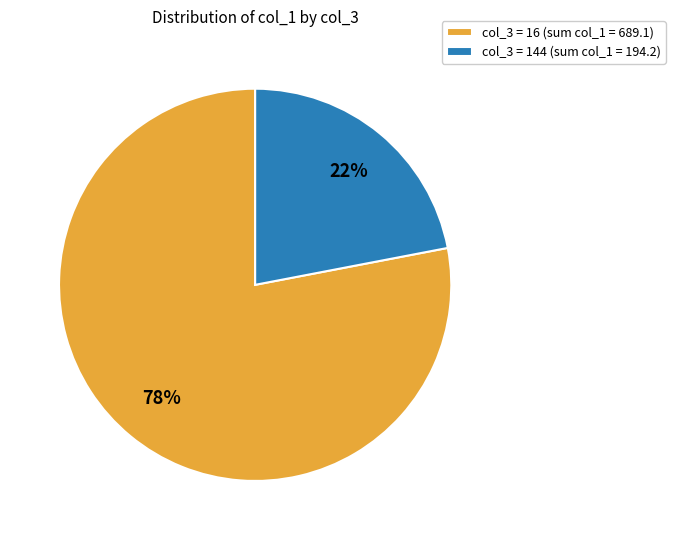

How many slices are in this pie chart?

2